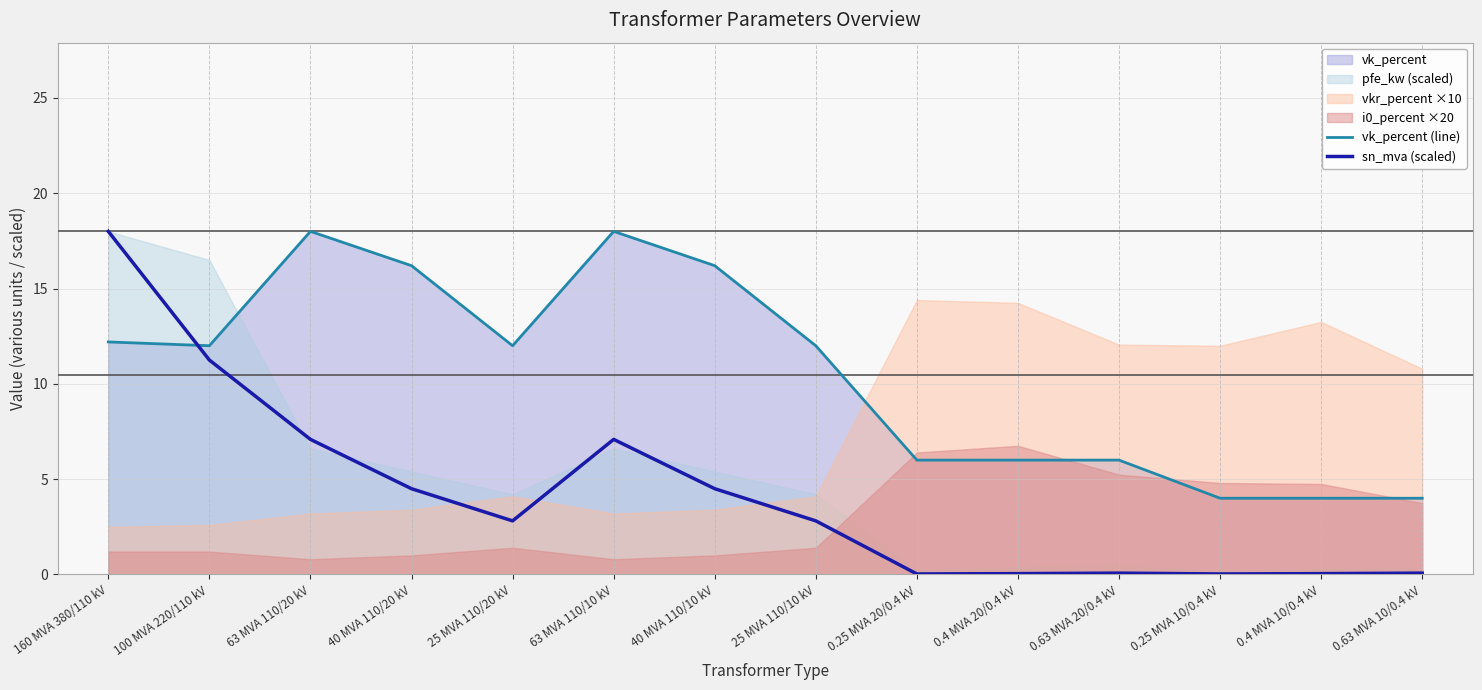

Rank the categories by vk_percent (line) value from highest to lowest.

63 MVA 110/20 kV, 63 MVA 110/10 kV, 40 MVA 110/20 kV, 40 MVA 110/10 kV, 160 MVA 380/110 kV, 100 MVA 220/110 kV, 25 MVA 110/20 kV, 25 MVA 110/10 kV, 0.25 MVA 20/0.4 kV, 0.4 MVA 20/0.4 kV, 0.63 MVA 20/0.4 kV, 0.25 MVA 10/0.4 kV, 0.4 MVA 10/0.4 kV, 0.63 MVA 10/0.4 kV